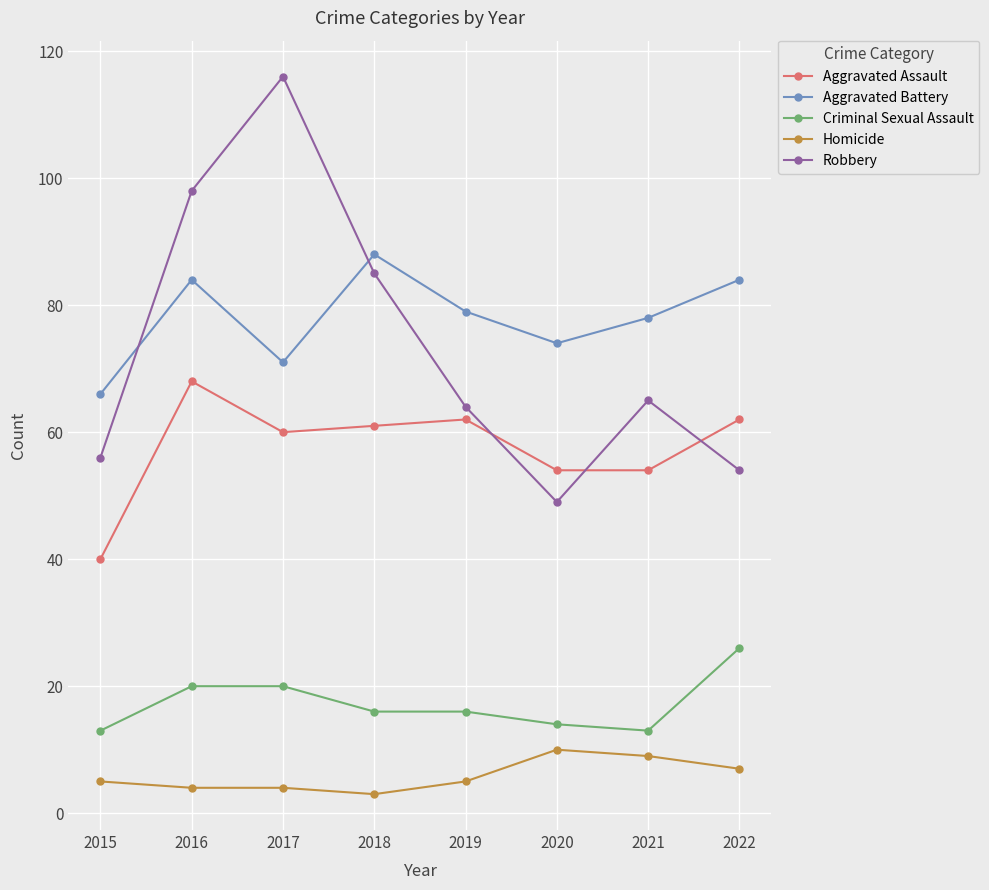

Is the value of Criminal Sexual Assault at 2017 greater than the value of Aggravated Battery at 2022?

No